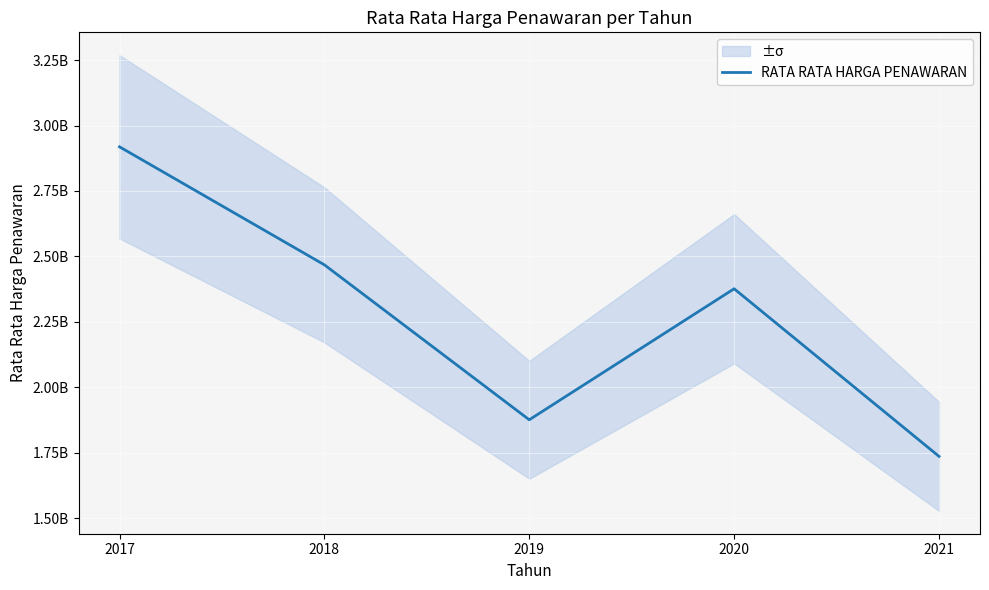

Reading left to right, what are all the values shown in this chart?

2918754806	2467911183	1875981561	2376486868	1736121626